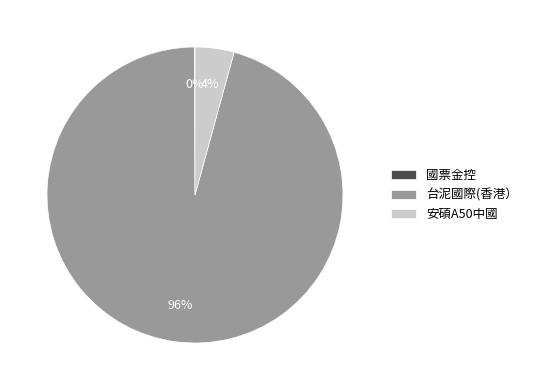

Which has a higher value, 安碩A50中國 or 台泥國際(香港）?

台泥國際(香港）